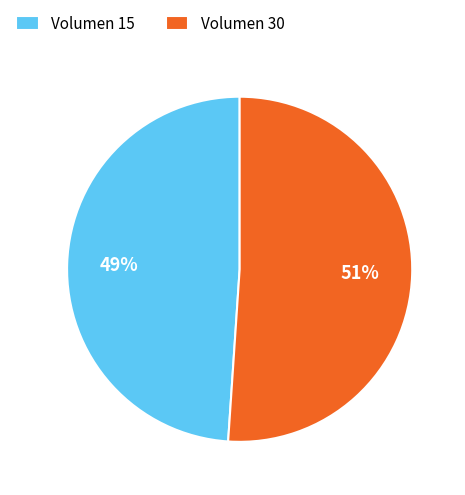

What percentage is the Volumen 15 slice, to the nearest percent?

49%